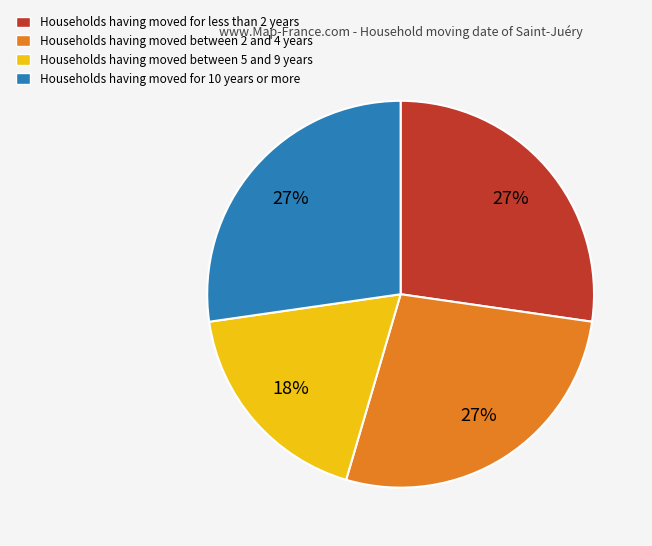

Do Households having moved between 5 and 9 years and Households having moved for 10 years or more together represent more than half of the pie?

No